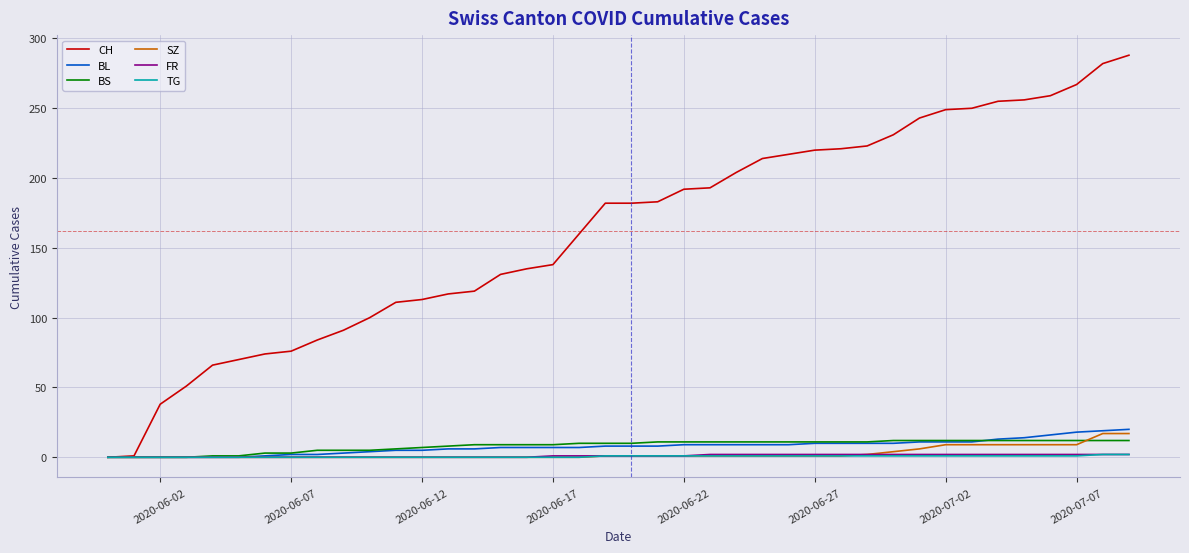

Which series has the largest total across all categories?

CH